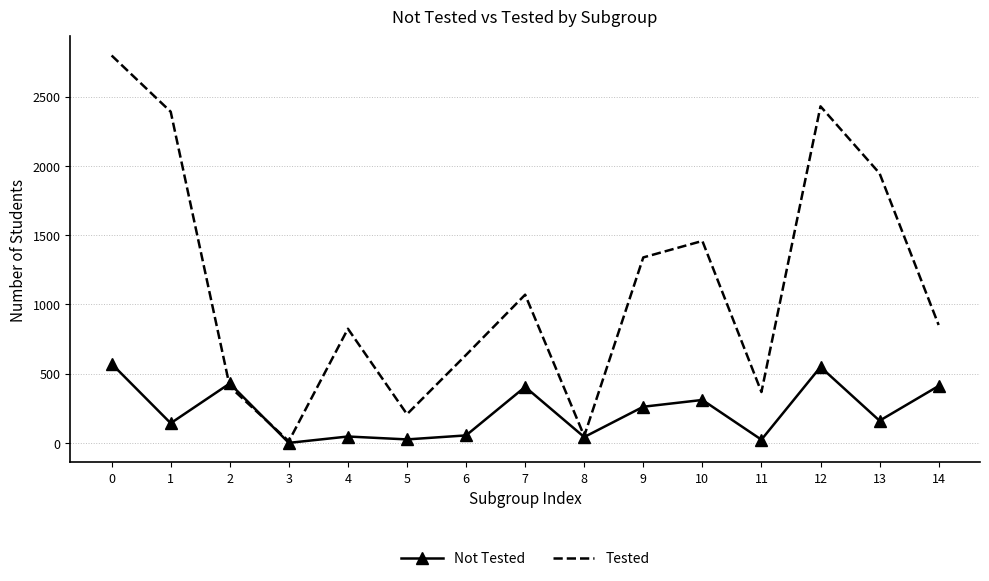

Which series has the largest range (max minus min)?

Tested